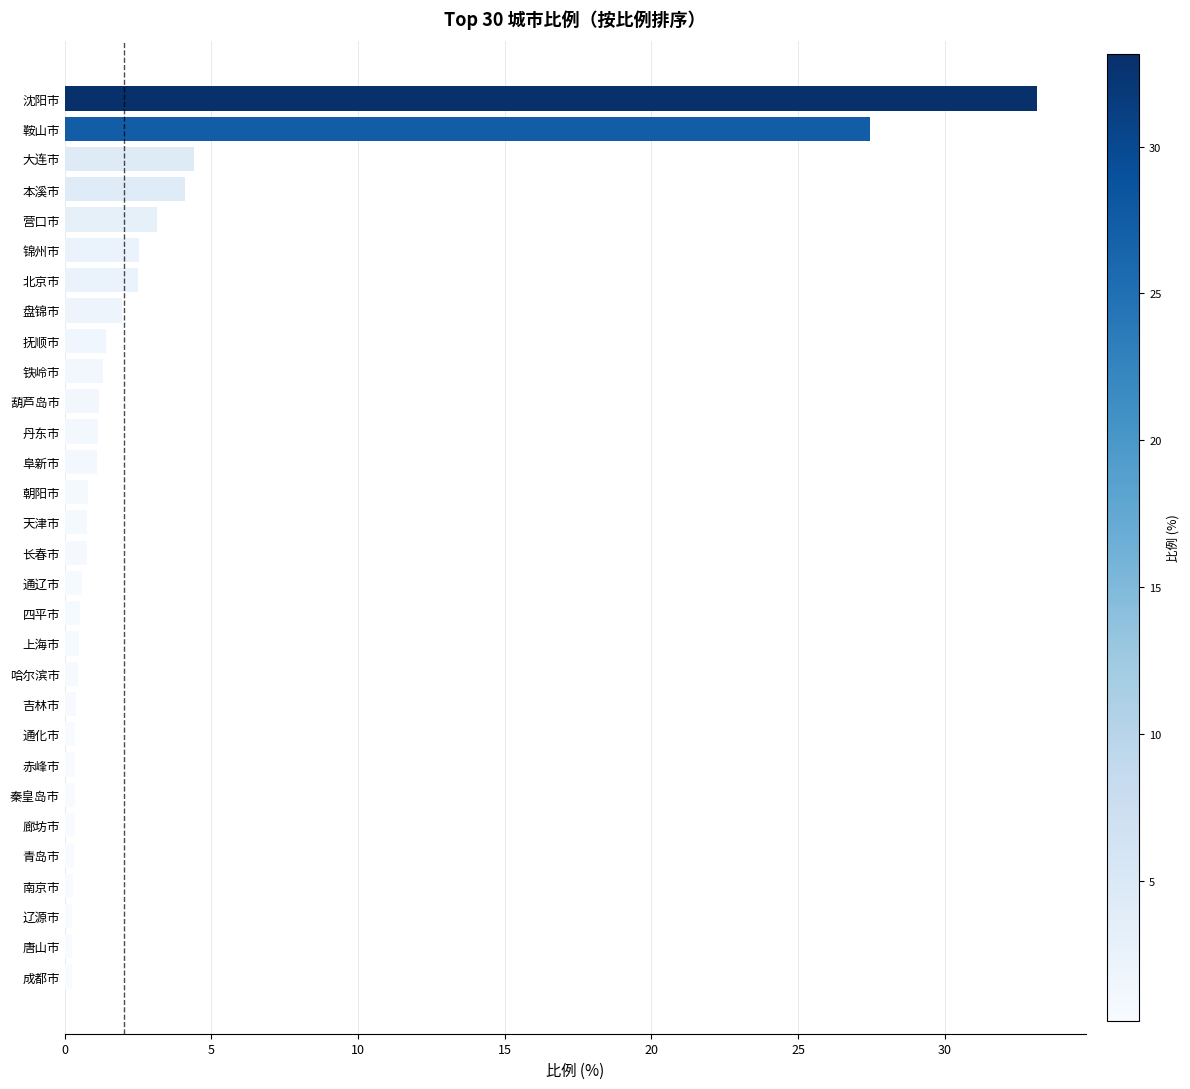

True or false: the data shows 1.1 at 阜新市.

True